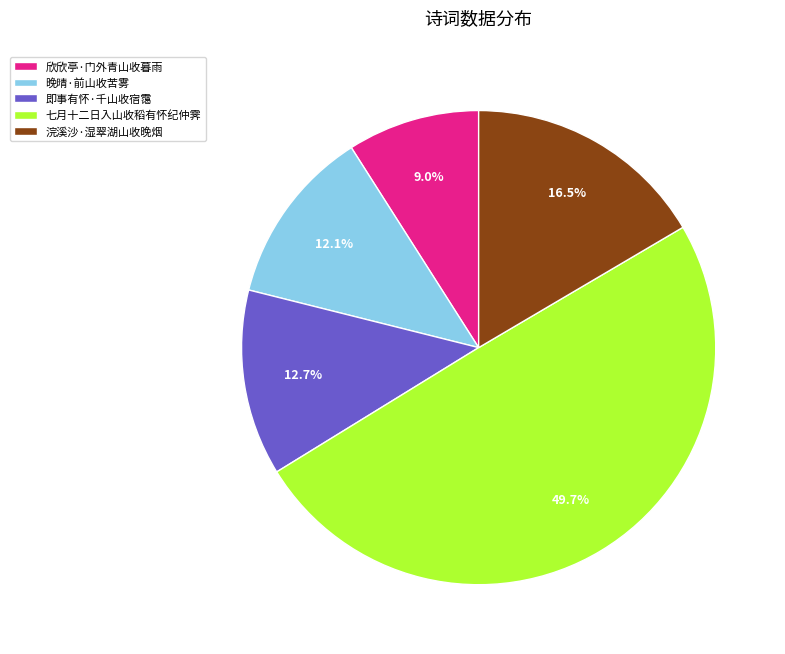

How many slices are in this pie chart?

5